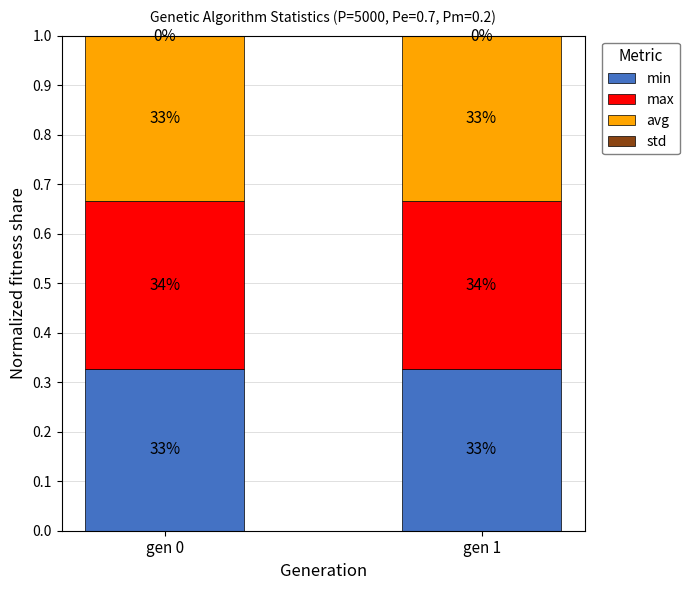

Are the bars grouped side by side (vs. stacked)?

No